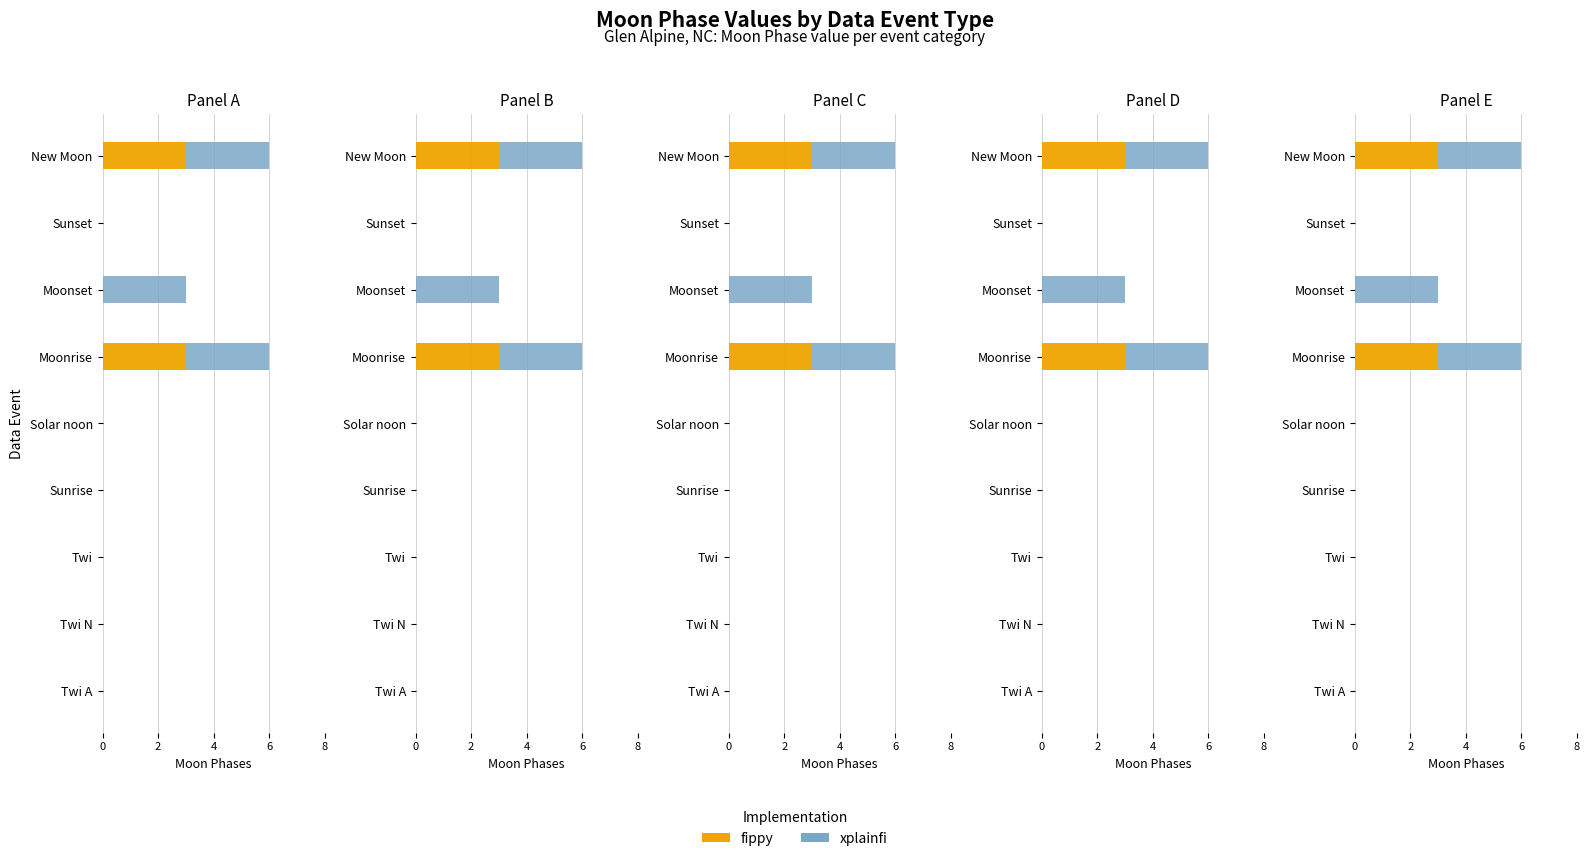

List the series in order of their overall mean, lowest first.

fippy, xplainfi